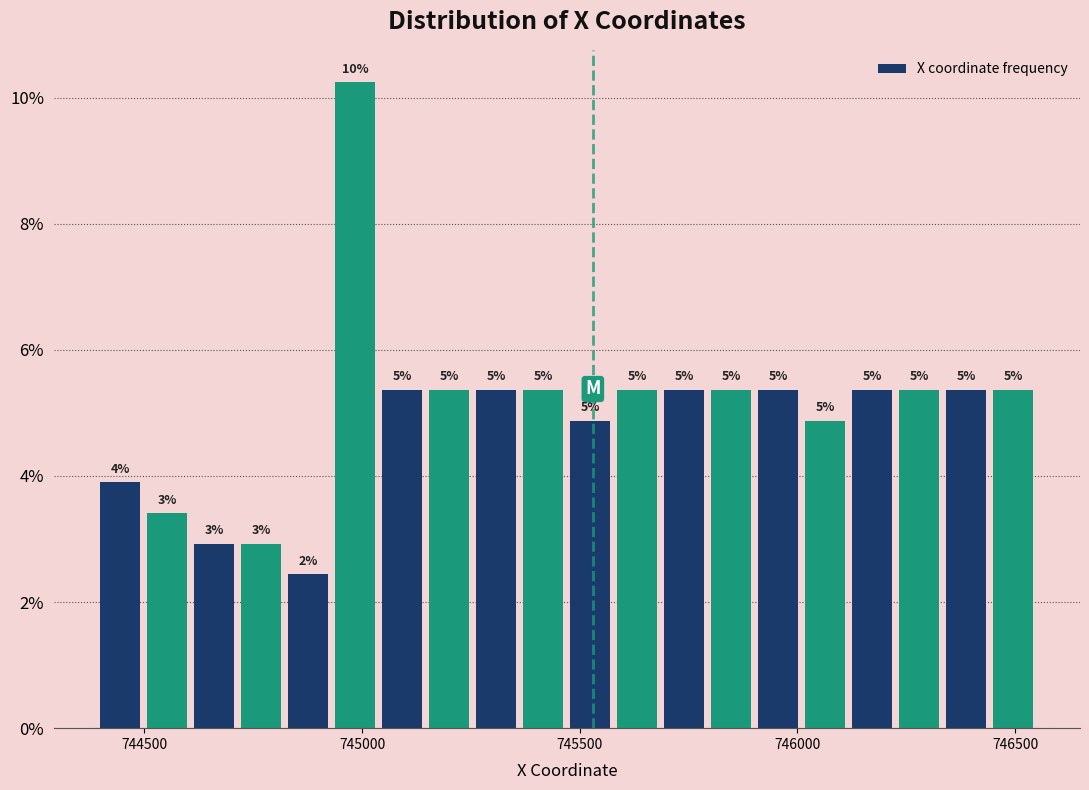

Around what value on the x-axis is the tallest bar? Give the approximate position of its centre, as read against the axis.

745000